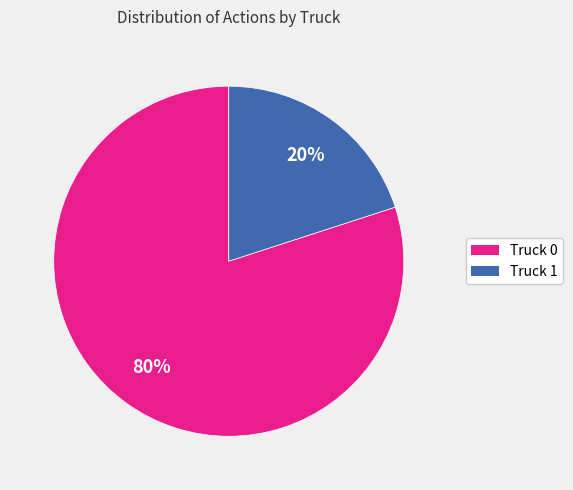

Combined, do Truck 1 and Truck 0 account for over 50%?

Yes